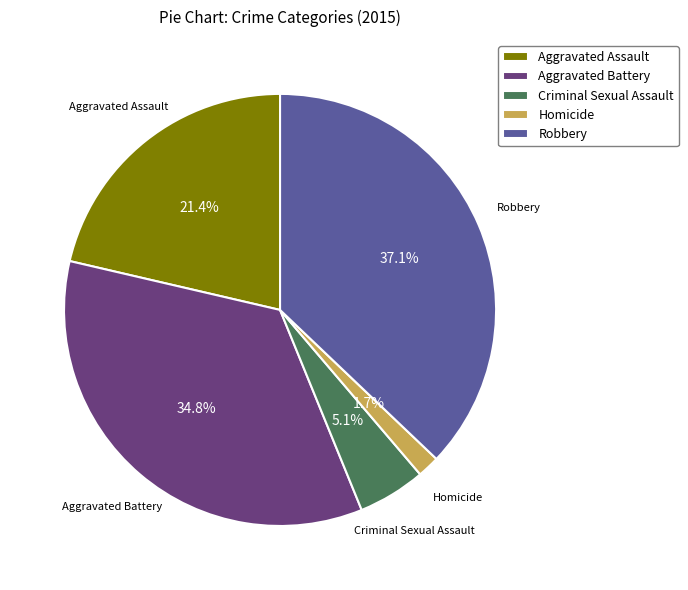

Combined, what portion of the pie is Robbery and Homicide?

38.8%